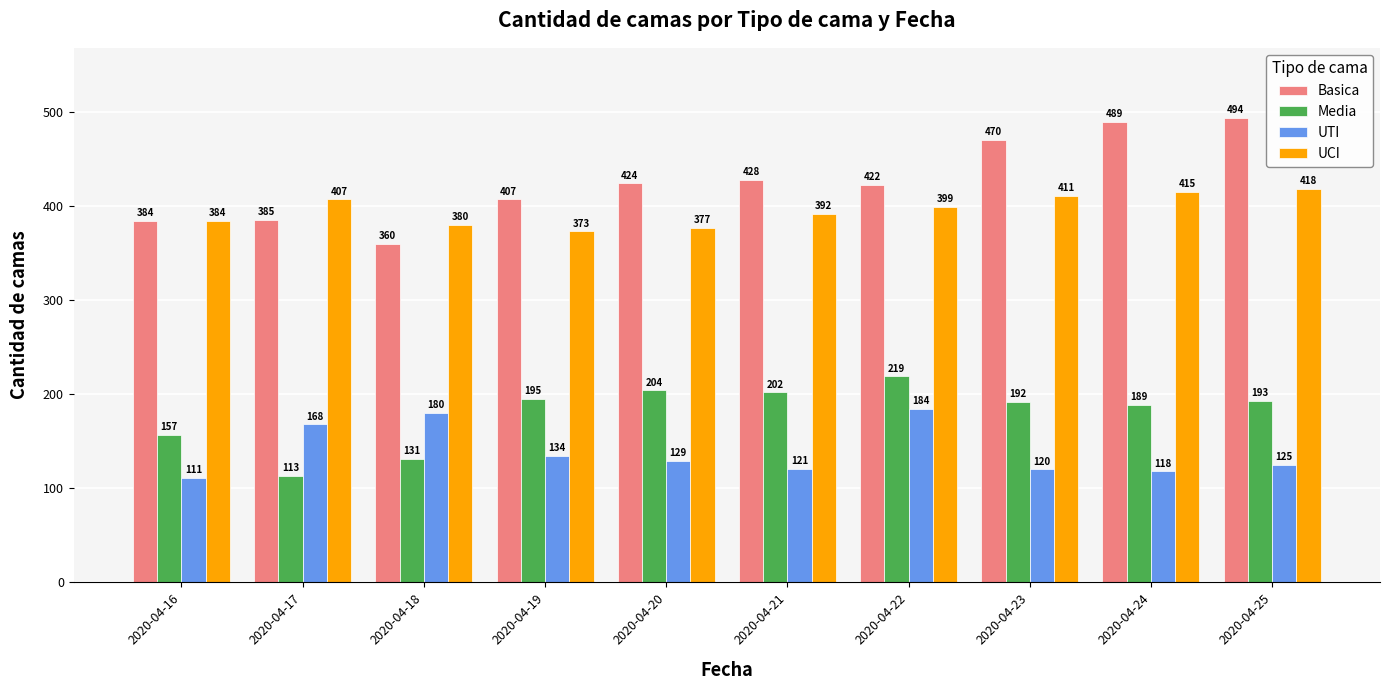

True or false: Basica has a value of 385 at 2020-04-17.

True